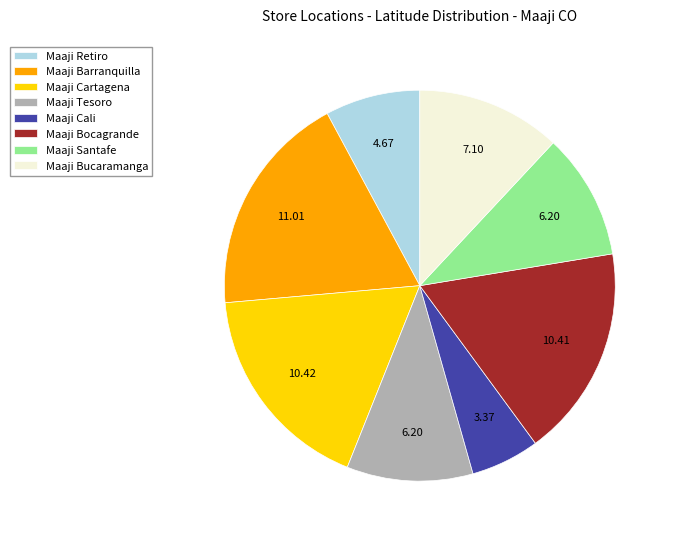

Does Maaji Santafe account for over 50% of the chart?

No